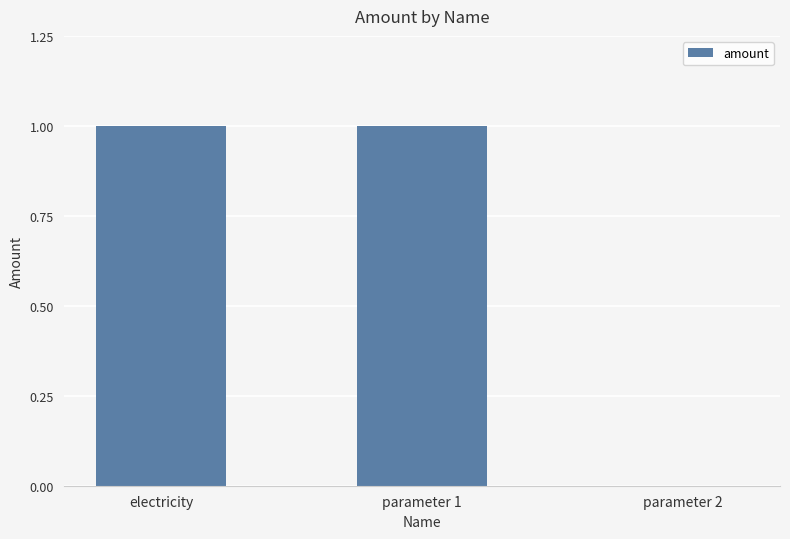

True or false: the data shows 1 at parameter 1.

True